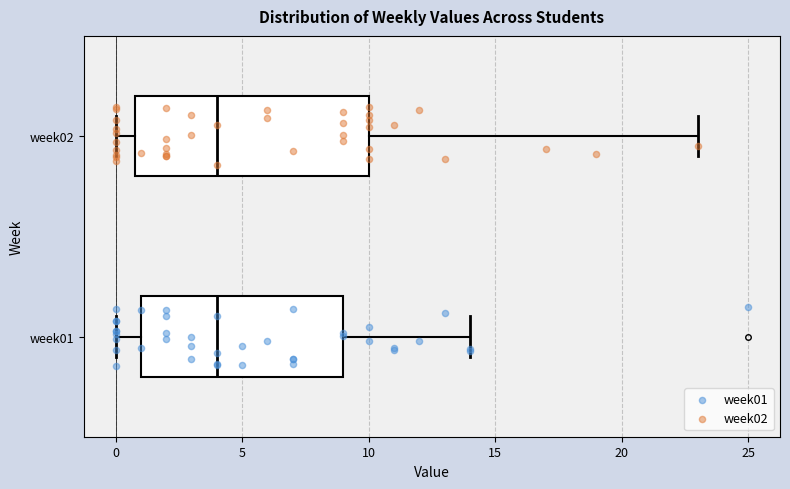

Reading bottom to top, transcribe this box plot: for each box, give where its median line is, the range the box spans, and where its two whiskers end, as read against the x-axis. The values are not printed on the chart, so give them approximately, as read against the axis.

week01: median 4, box 1 to 9, whiskers 0 to 14
week02: median 4, box 1 to 10, whiskers 0 to 23